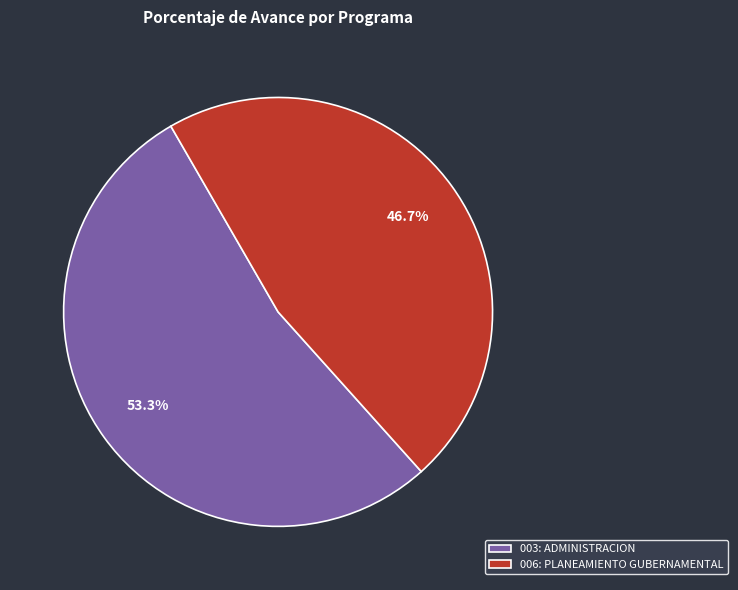

How many segments does this pie chart have?

2